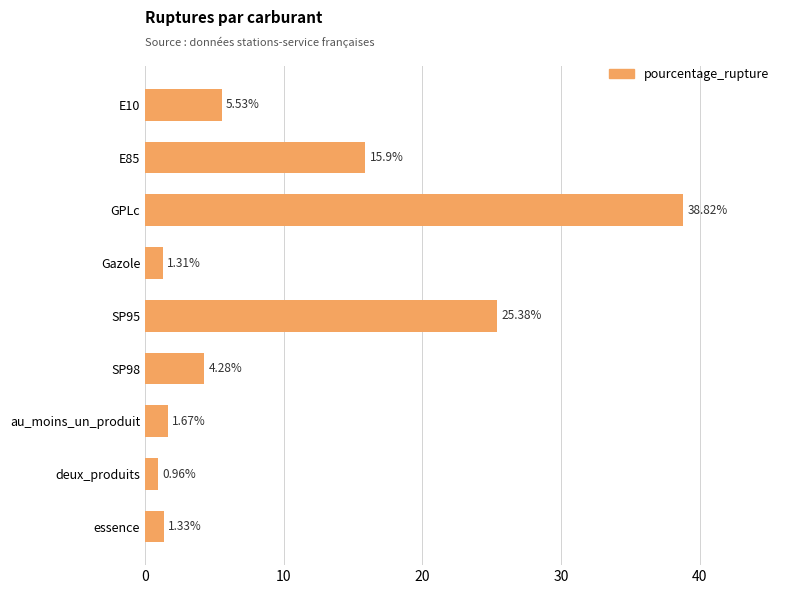

Which label corresponds to the largest value in the chart?

GPLc